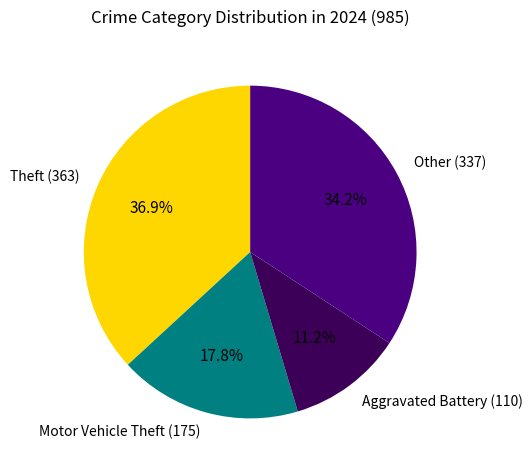

Is Motor Vehicle Theft (175) the majority of the pie?

No